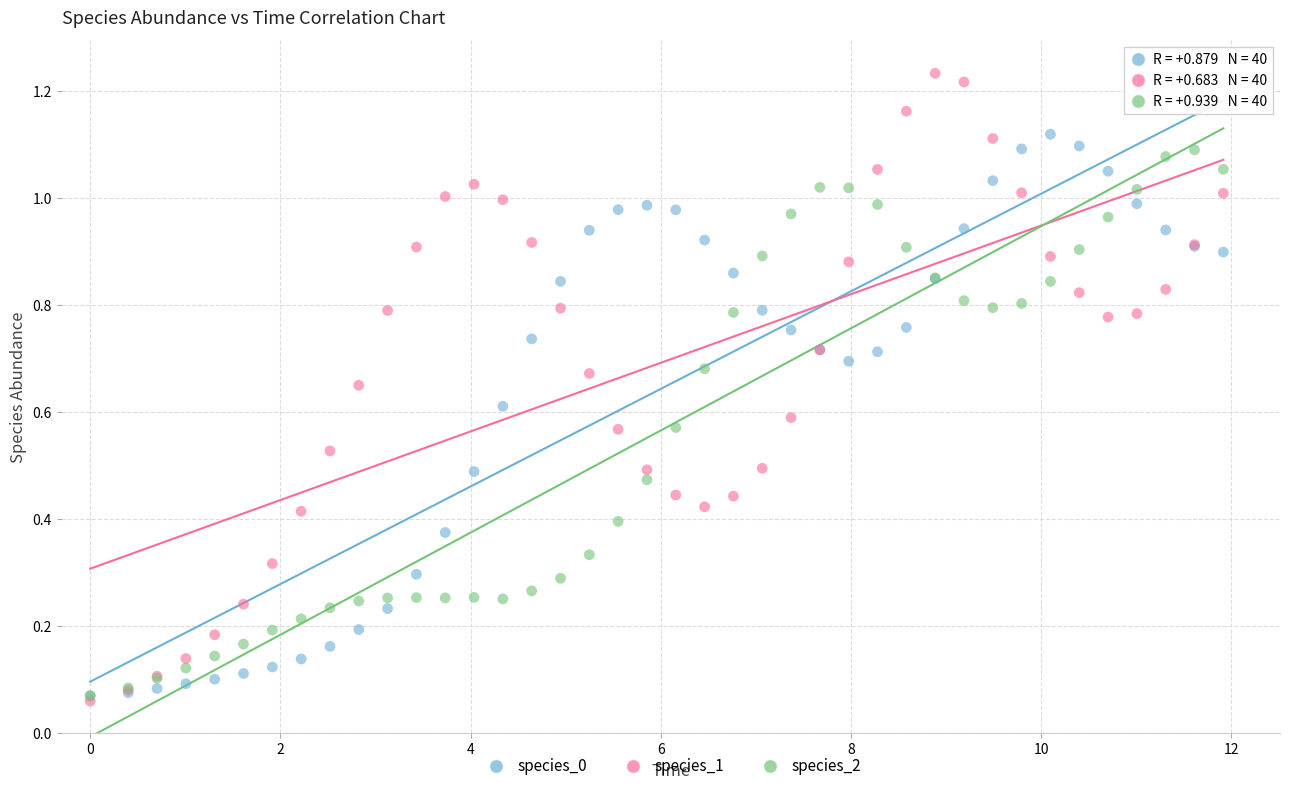

What are all the series names shown in the legend?

species_0, species_1, species_2